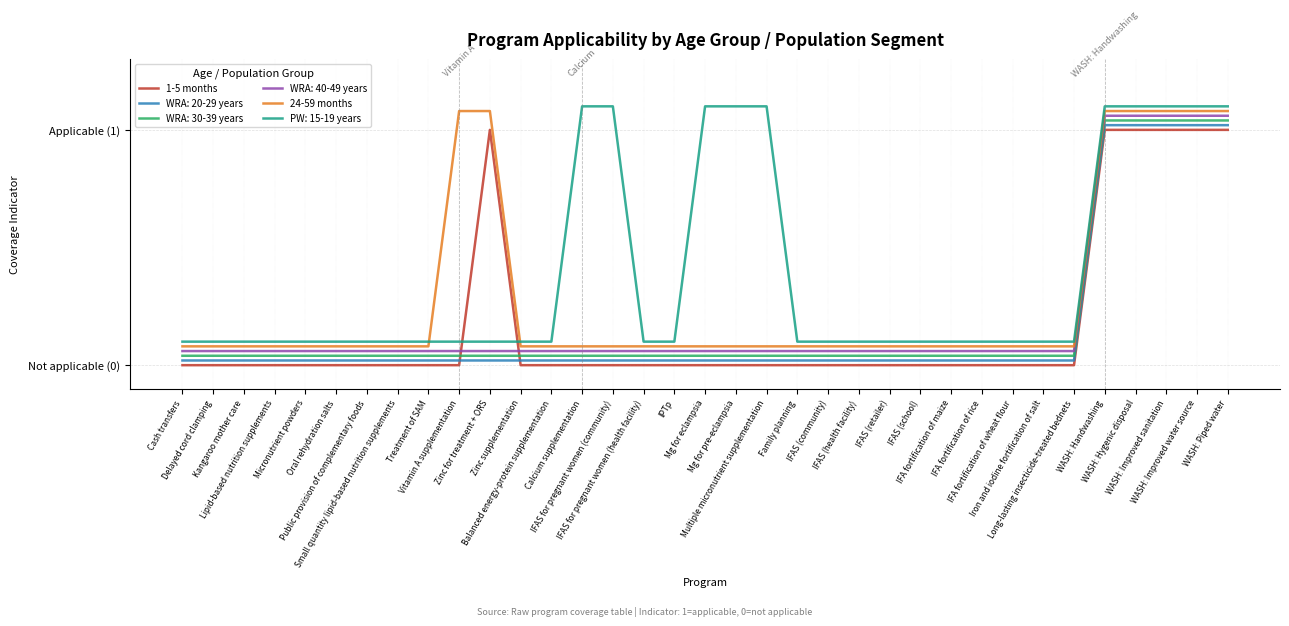

What is the sum of all 1-5 months values?

6.0